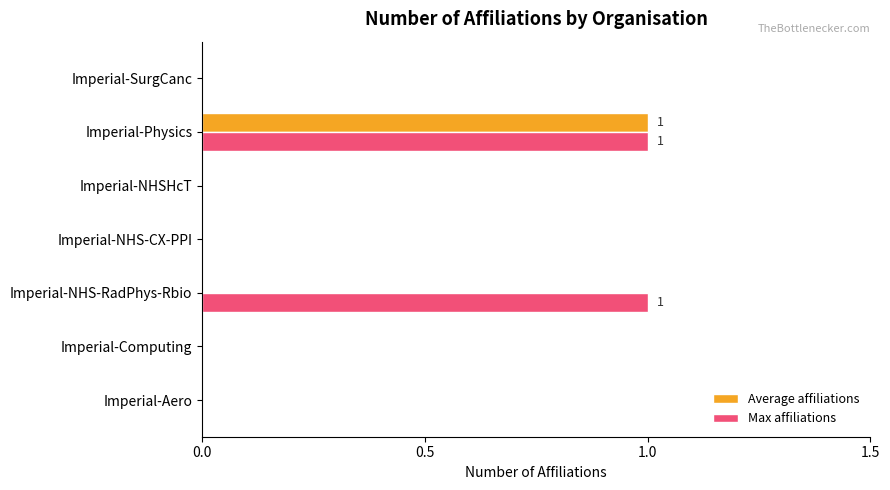

True or false: Max affiliations has a value of -1 at Imperial-Aero.

False